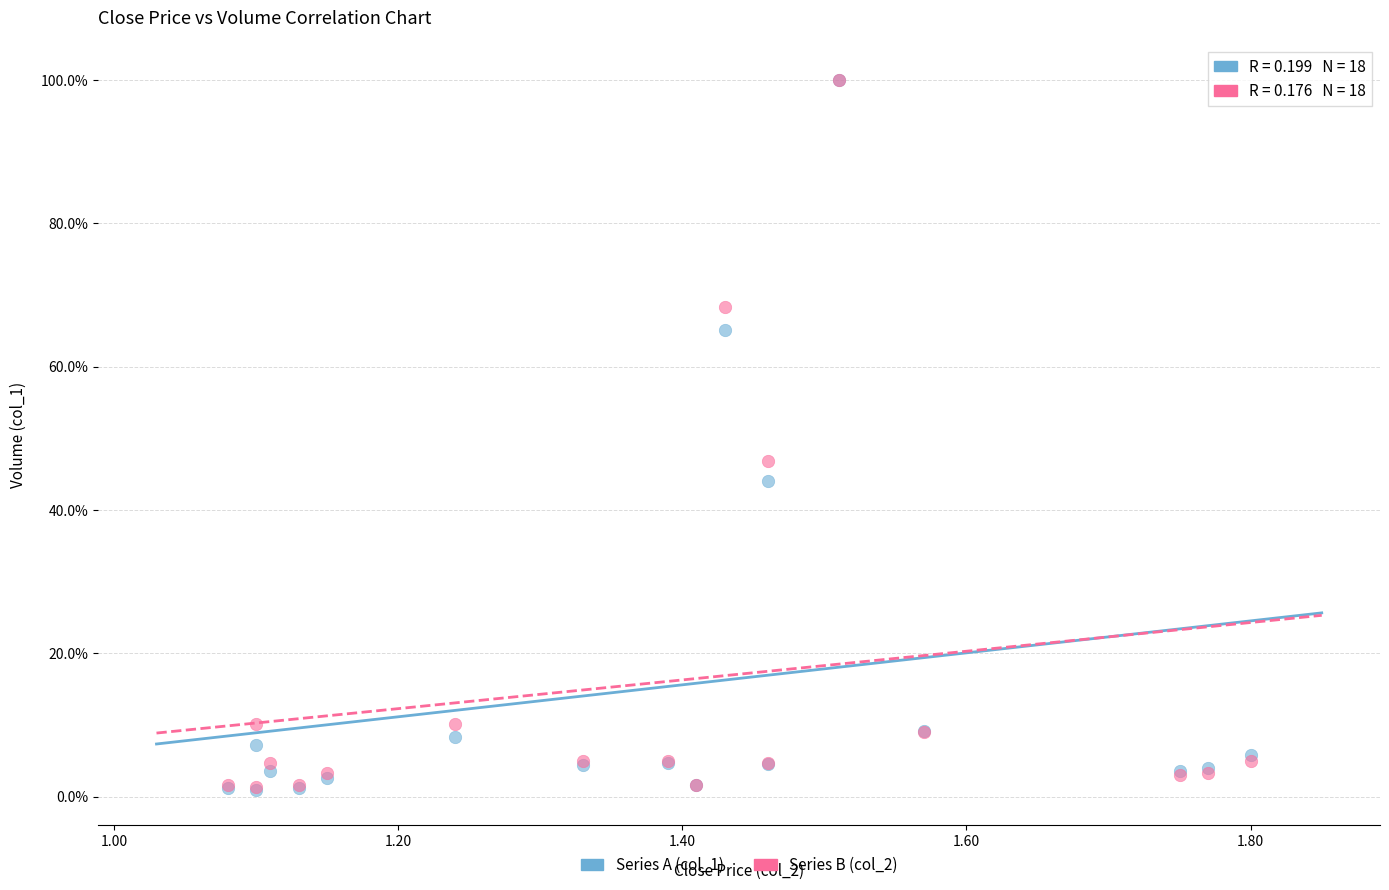

Which series has the widest spread of Y values?

Series A (col_1)